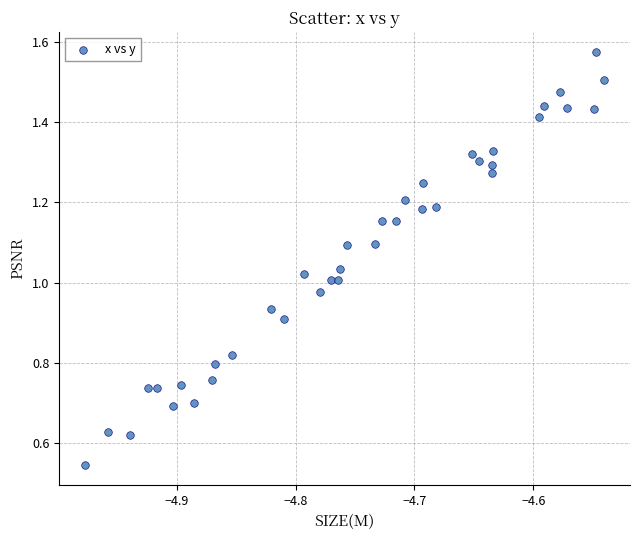

What is the range of X values (max minus min)?

0.4